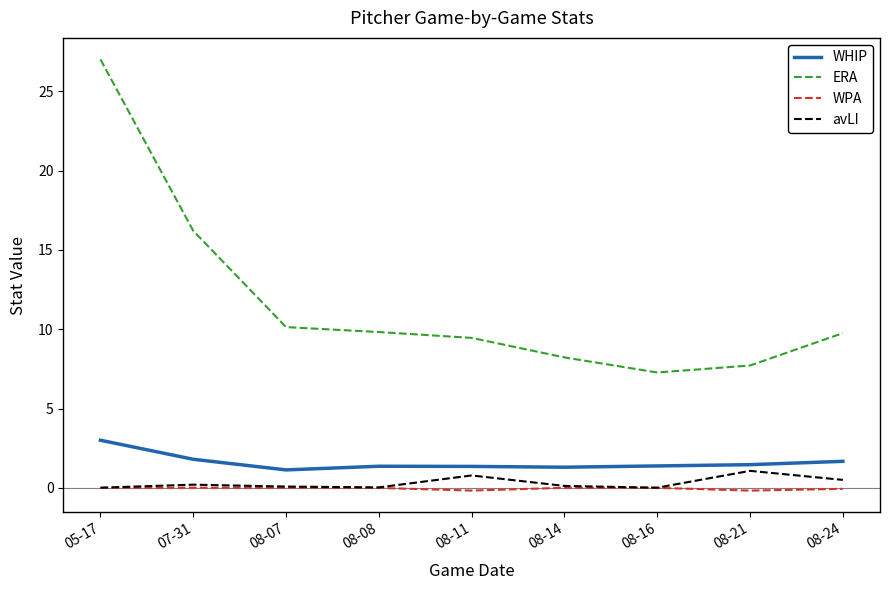

Which category has the highest value across all series?

05-17